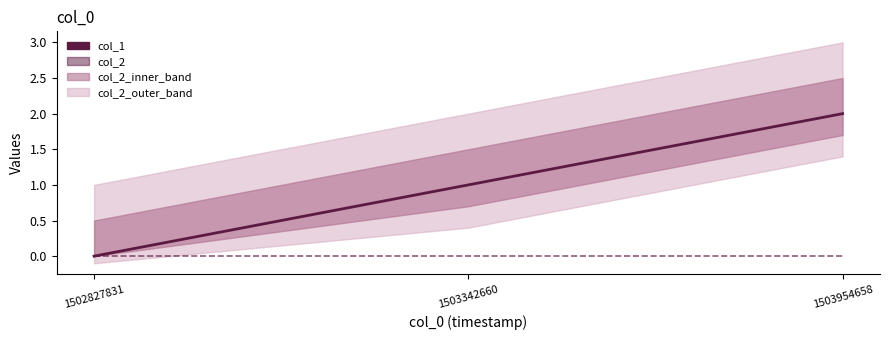

What is the difference between the highest and lowest values at 1503342660?

1